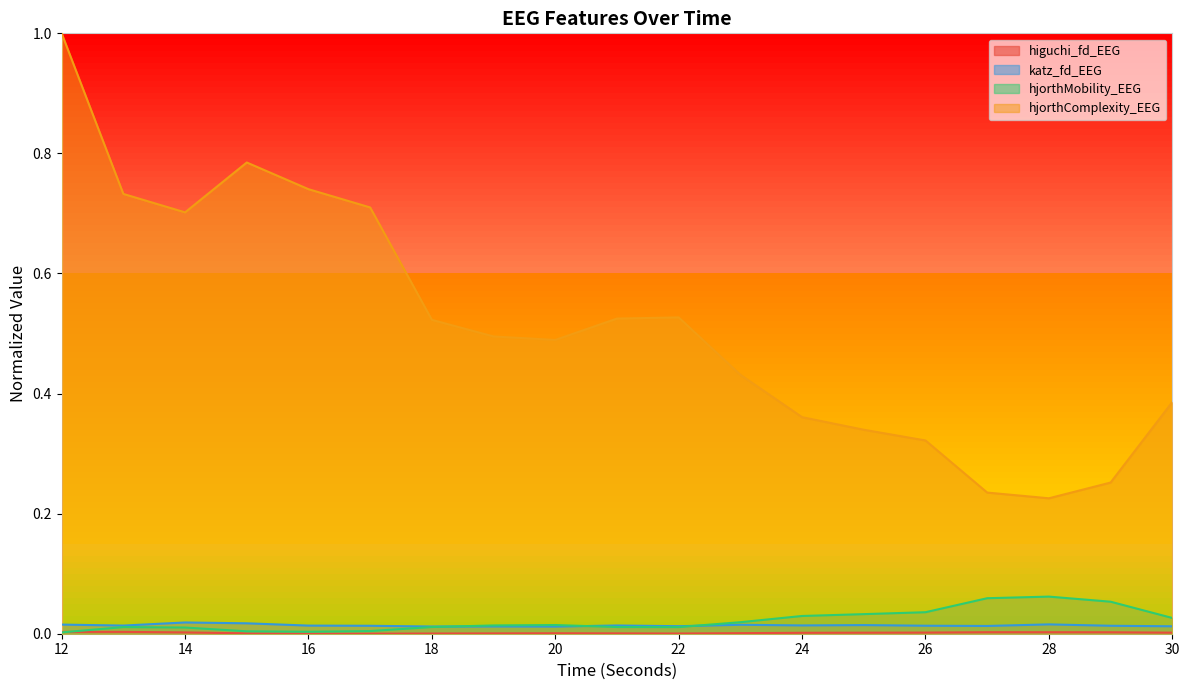

What is the lowest value of the hjorthComplexity_EEG series?

0.2